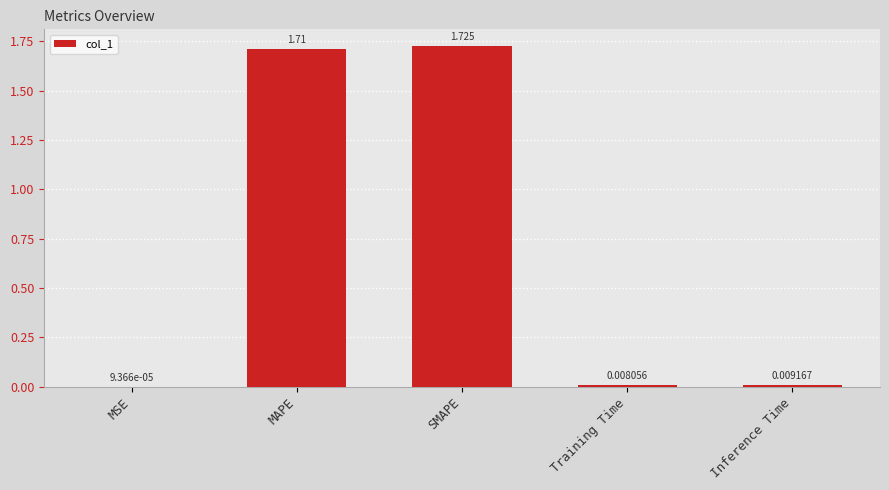

Between Inference Time and Training Time, which is larger?

Inference Time